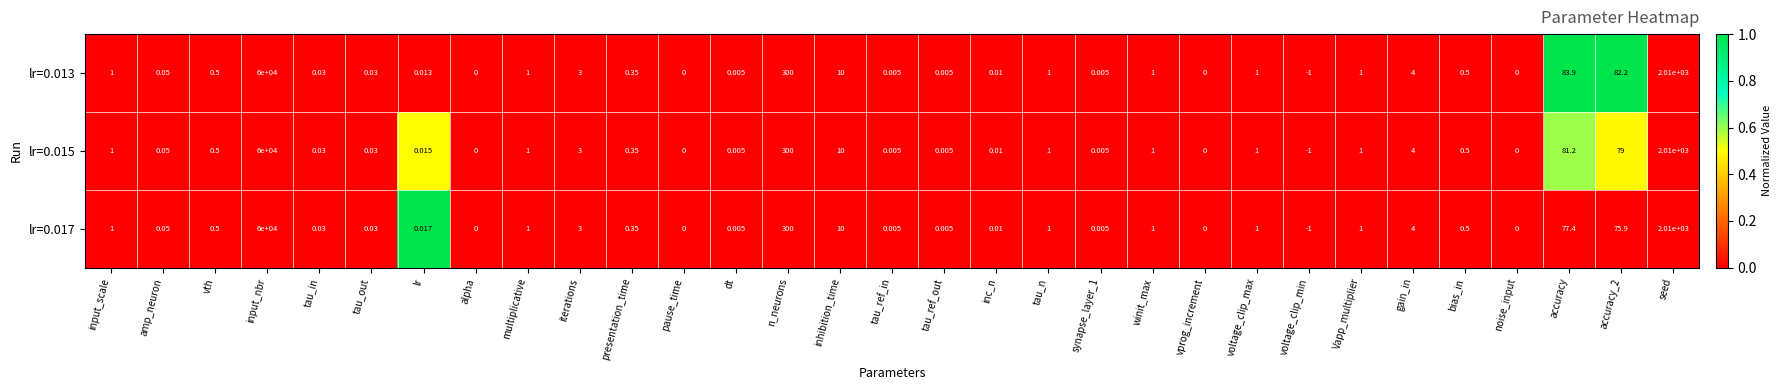

How many distinct data groups are displayed?

3